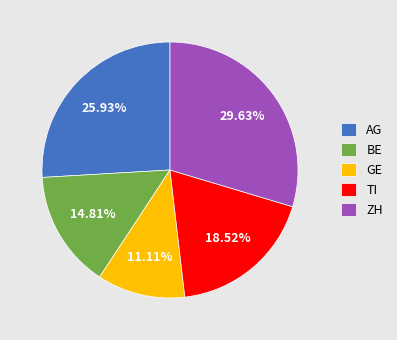

Does ZH account for over 50% of the chart?

No